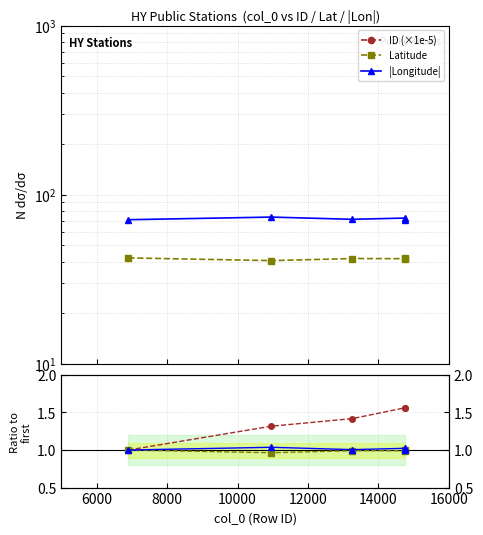

Does the chart display data point markers on the line(s)?

Yes